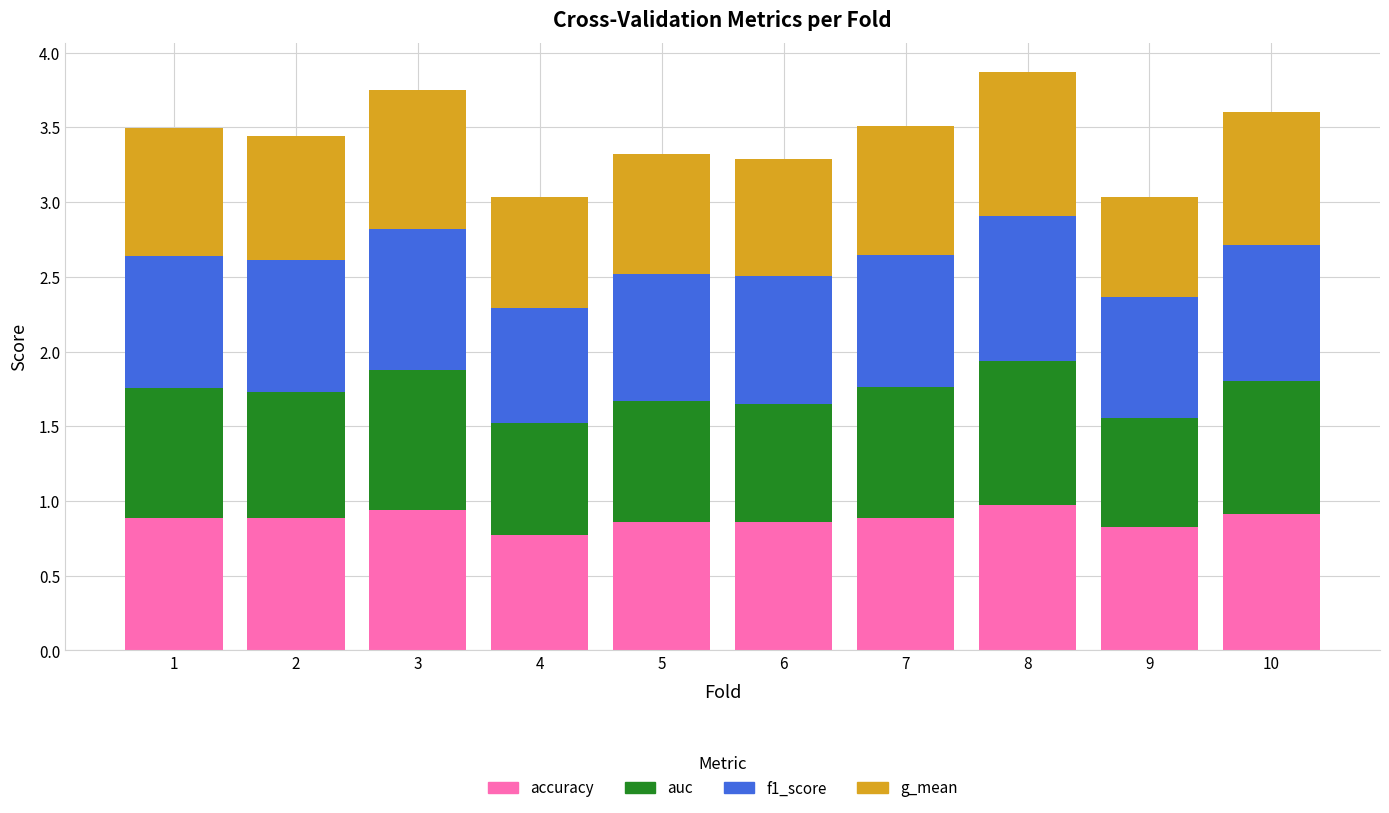

What is the total value across all series at 1?

3.5